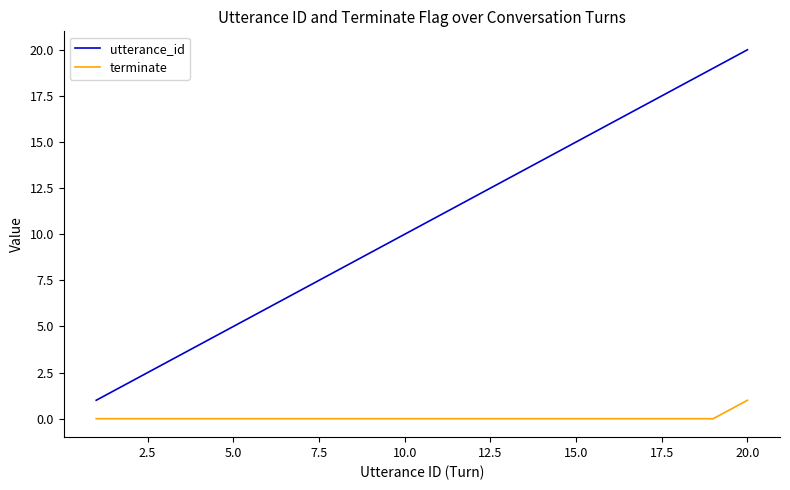

What is the maximum value shown in the chart?

20